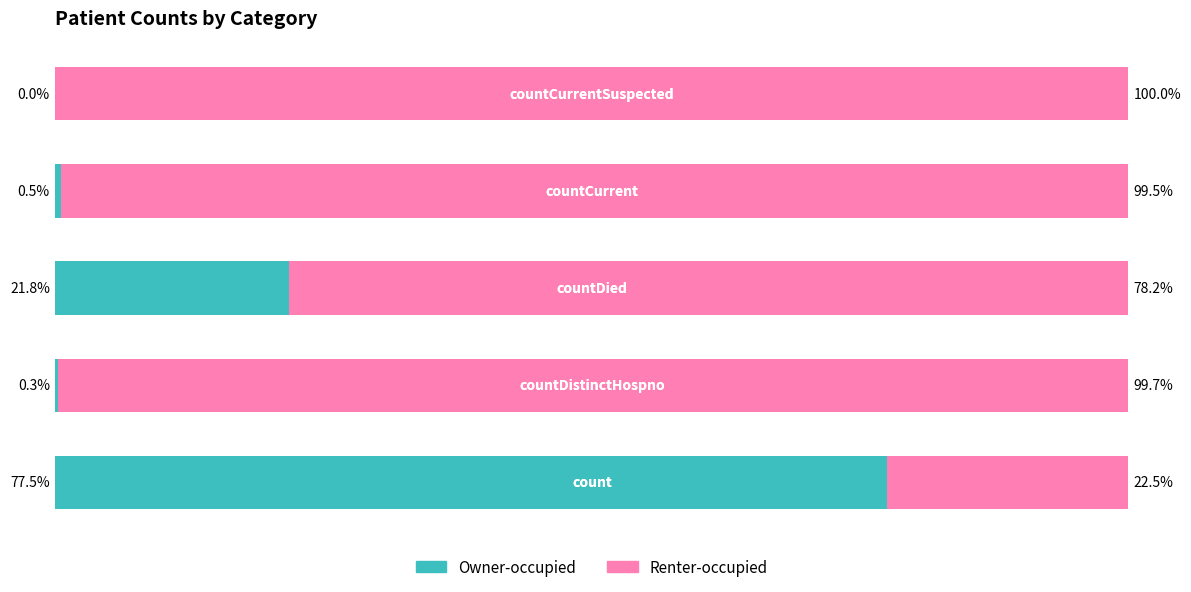

Where is Owner-occupied nearest to the value 38?

countDied